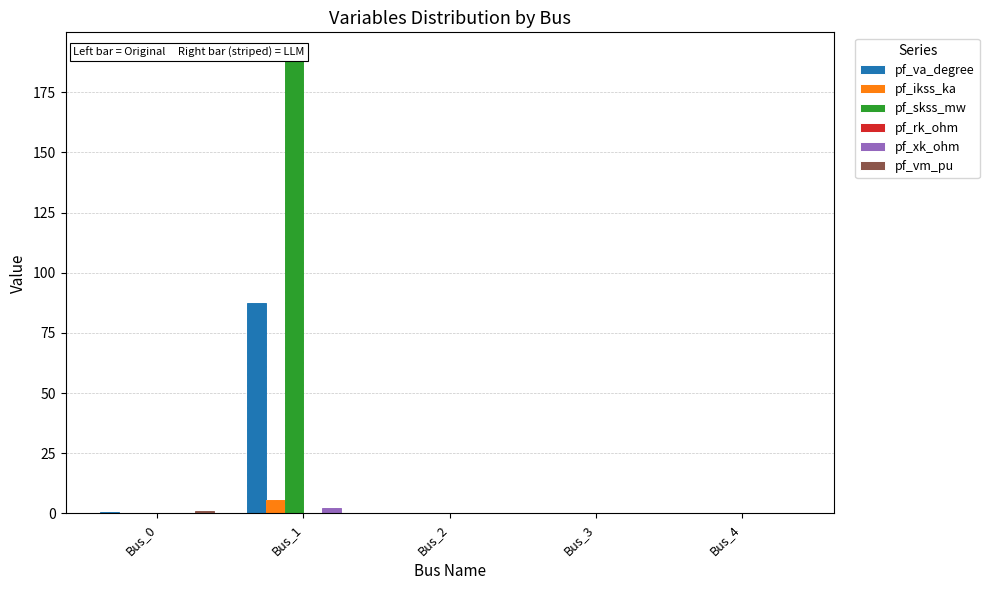

Is the value of pf_rk_ohm at Bus_1 greater than the value of pf_skss_mw at Bus_3?

Yes